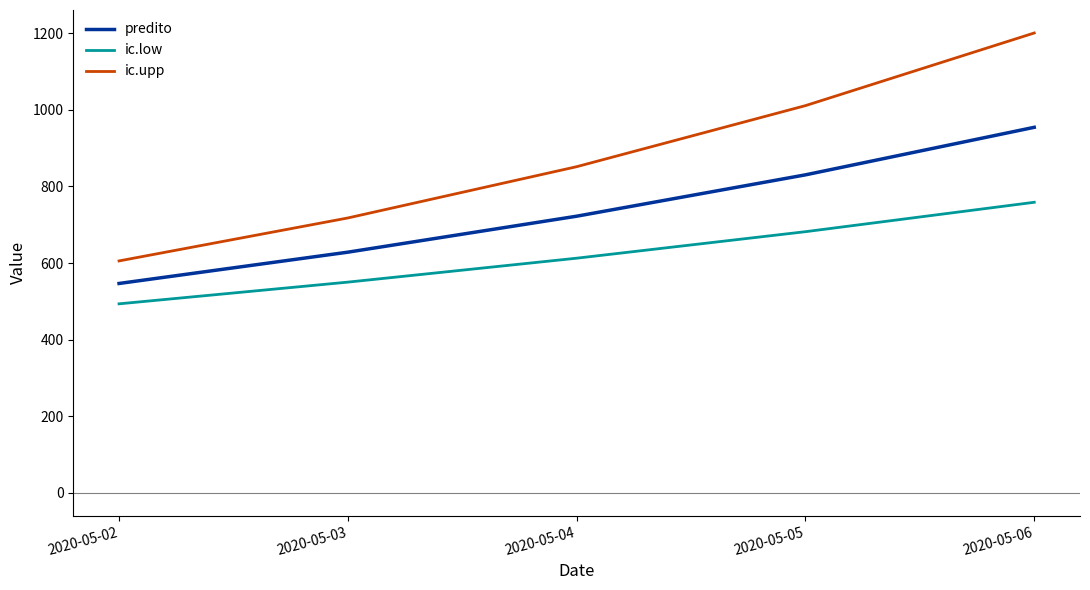

Rank the categories by predito value from highest to lowest.

2020-05-06, 2020-05-05, 2020-05-04, 2020-05-03, 2020-05-02